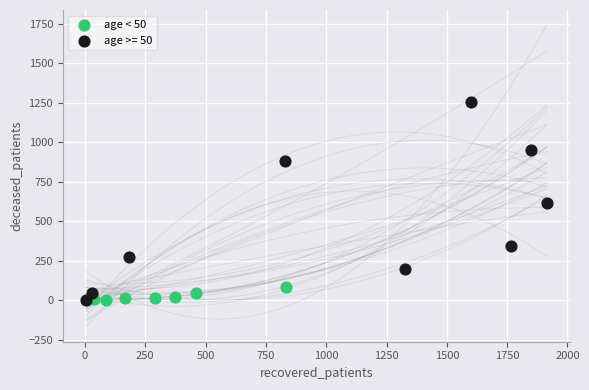

Which series has the widest spread of Y values?

age >= 50